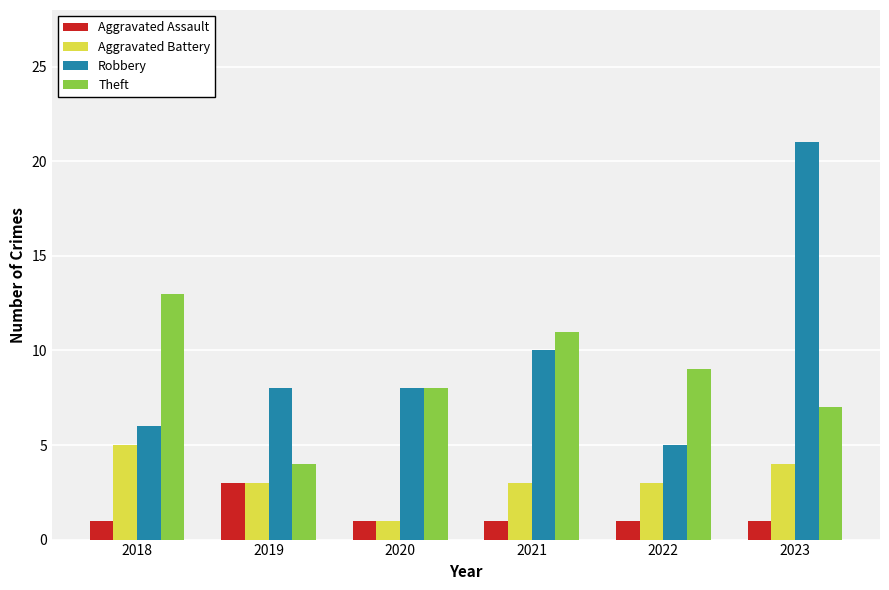

Which label corresponds to the largest value in the chart?

2023